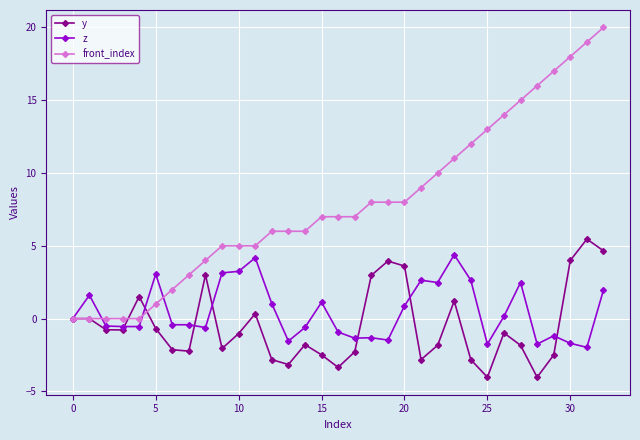

Which series has the widest spread of values?

front_index